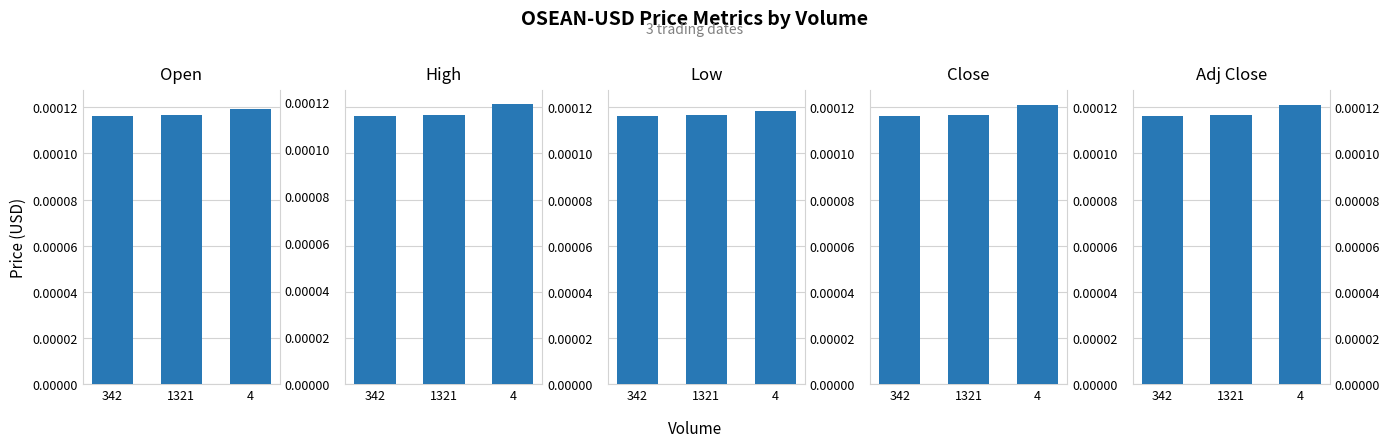

How many categories are shown in the chart?

3